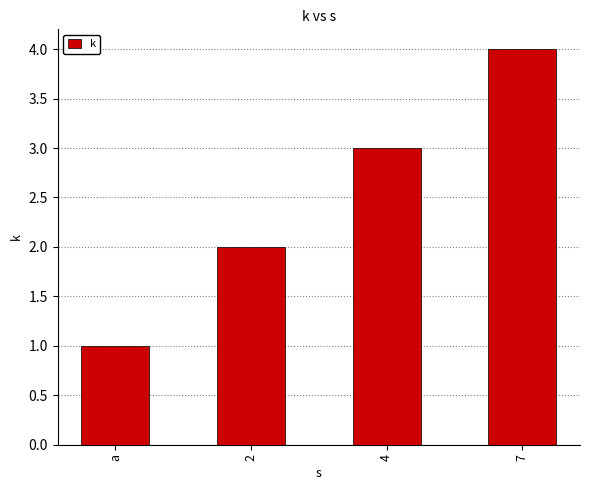

What is the approximate value at a?

1